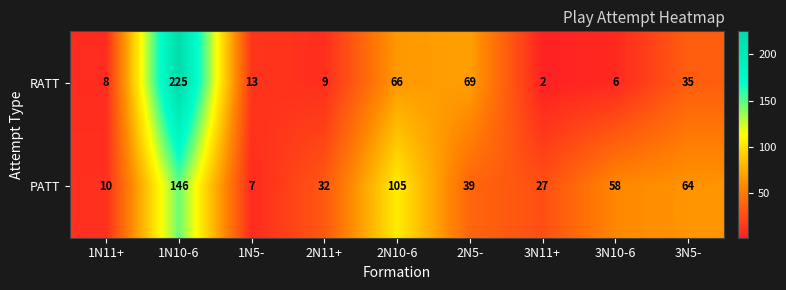

What is the difference between the maximum and minimum values in the RATT series?

223